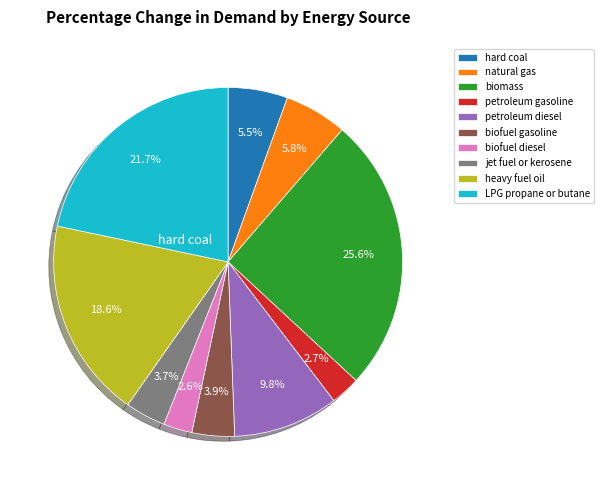

To the nearest percent, what is the average slice percentage?

10%